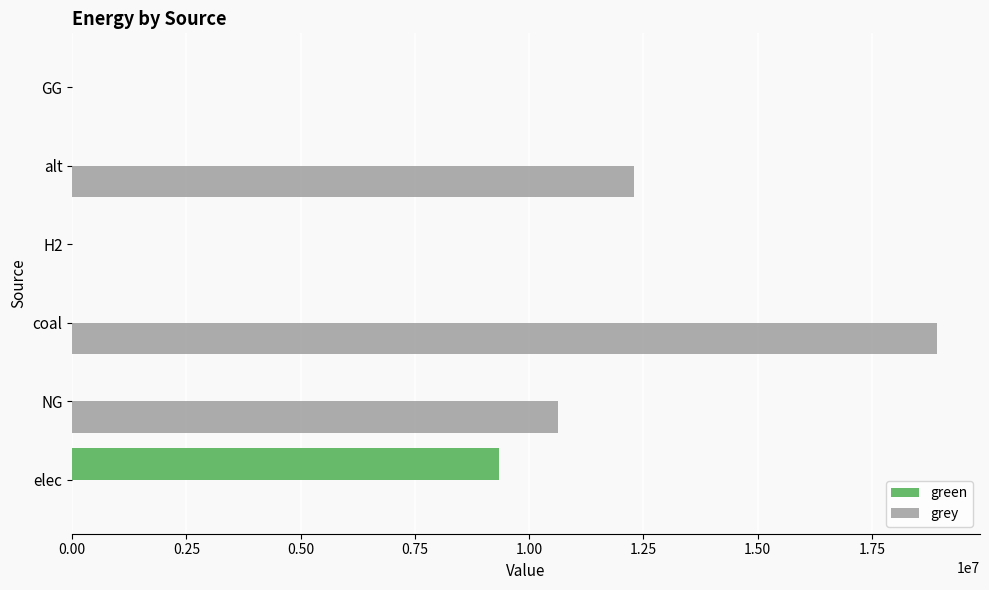

What is the maximum value shown in the chart?

18922657.3